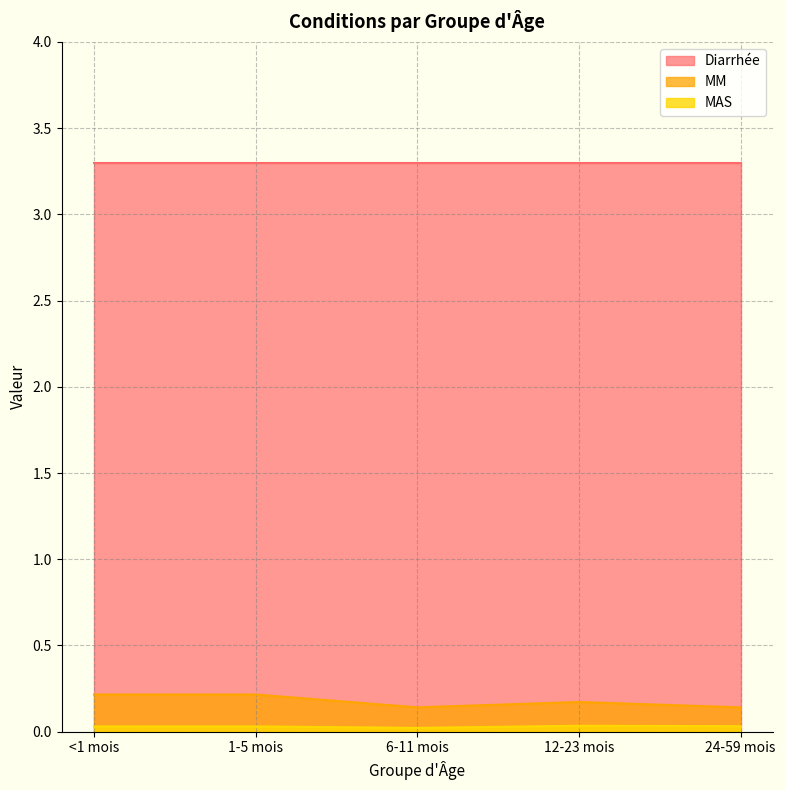

In MAS, how many points are lower than both neighbors (excluding endpoints)?

1